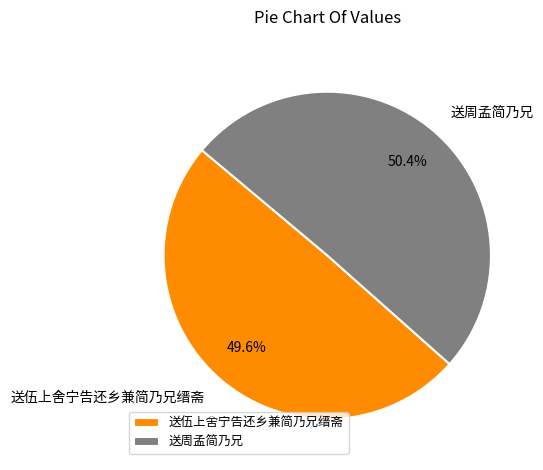

Does 送周孟简乃兄 represent more than half of the total?

Yes